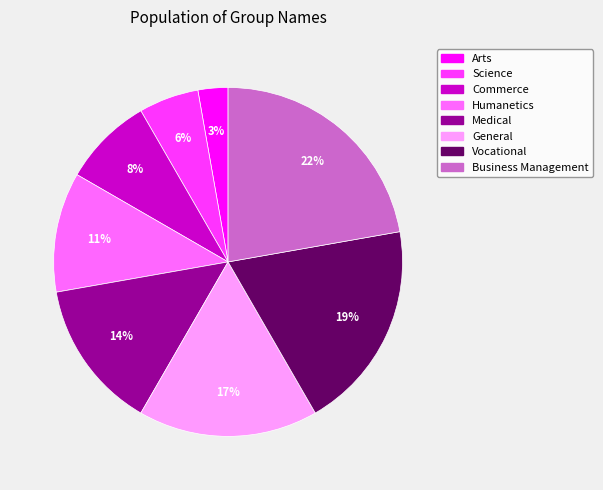

Rank the categories by value from highest to lowest.

Business Management, Vocational, General, Medical, Humanetics, Commerce, Science, Arts